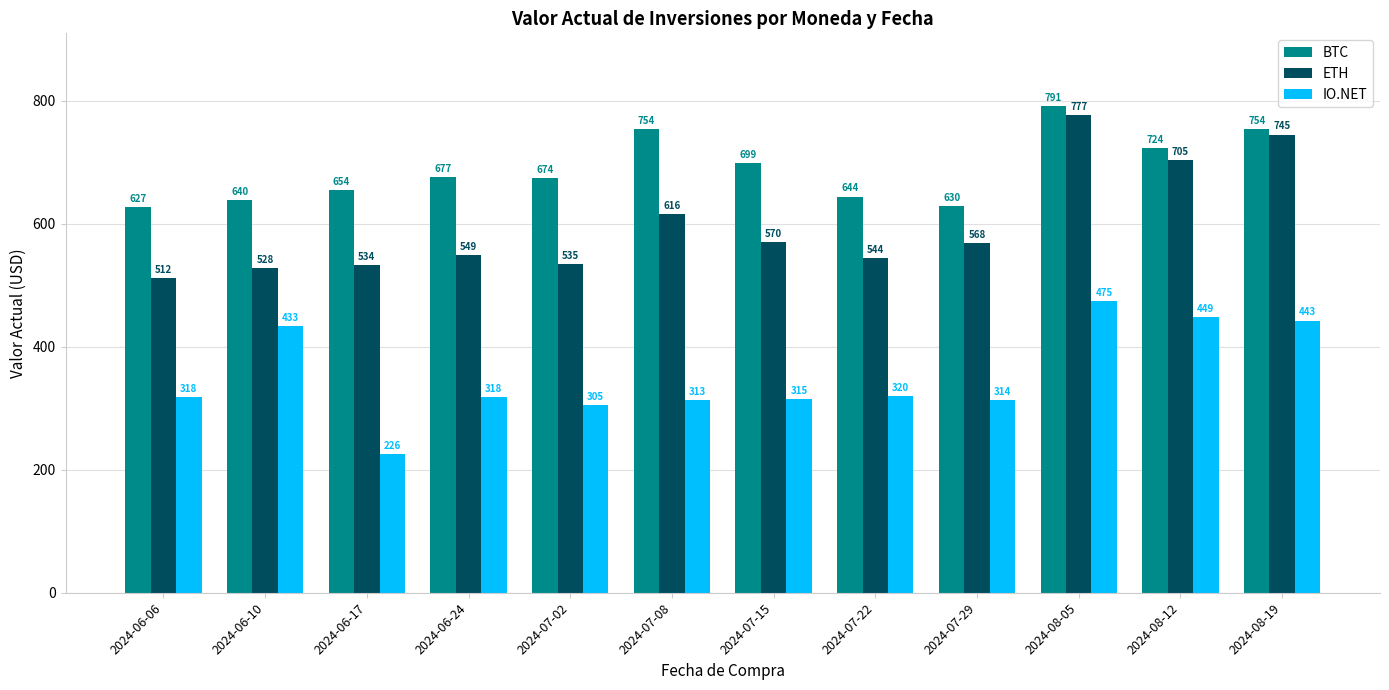

What is the value of the IO.NET bar at the 1st from the left?

318.2